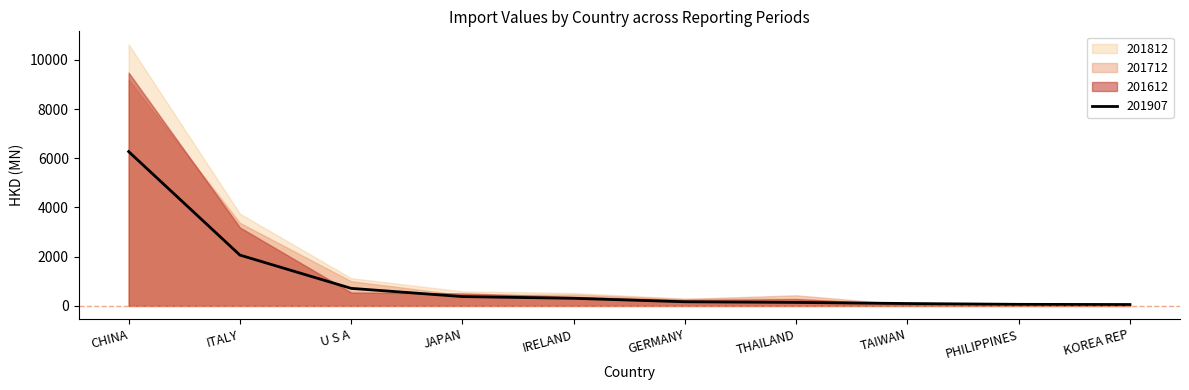

Where do 201612 and 201812 first cross each other?

THAILAND and TAIWAN